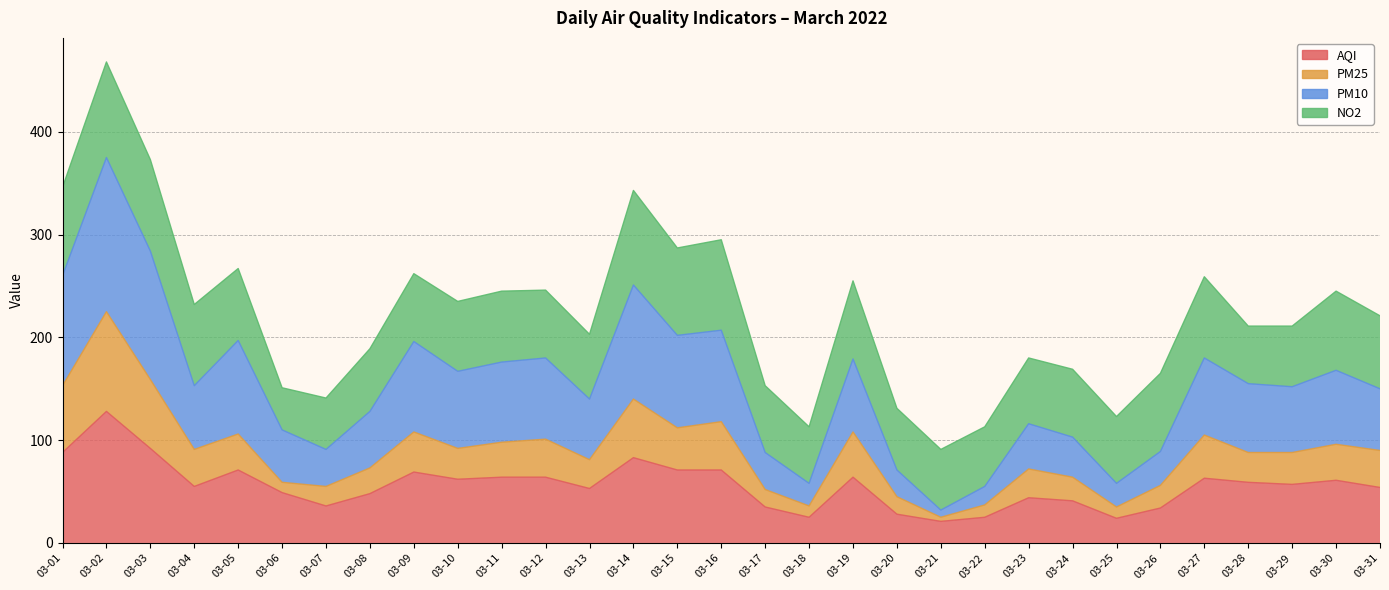

Is it true that PM10 equals 110 at 03-06?

True